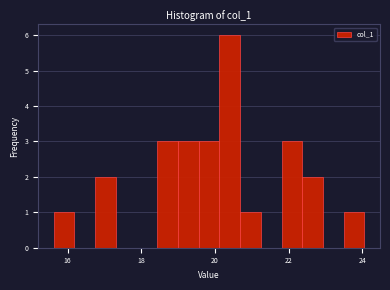

Around what value on the x-axis is the tallest bar? Give the approximate position of its centre, as read against the axis.

20.4